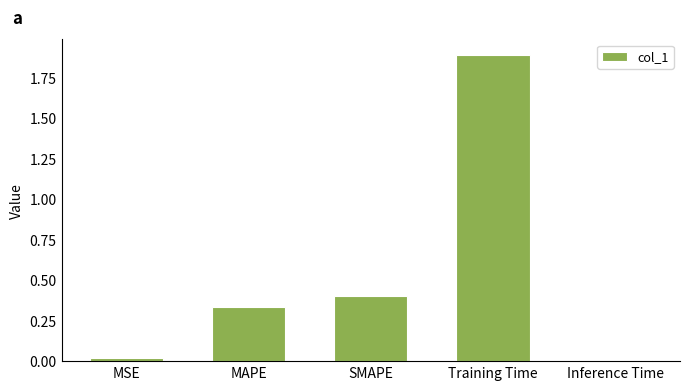

What is the label of the 5th bar from the right?

MSE